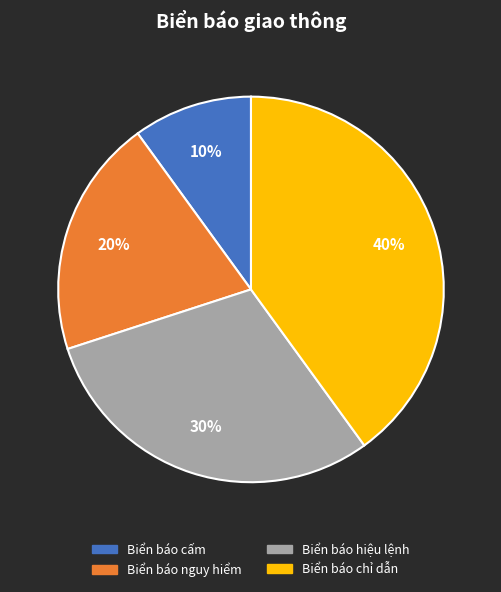

Which category has the biggest portion of the pie?

Biển báo chỉ dẫn